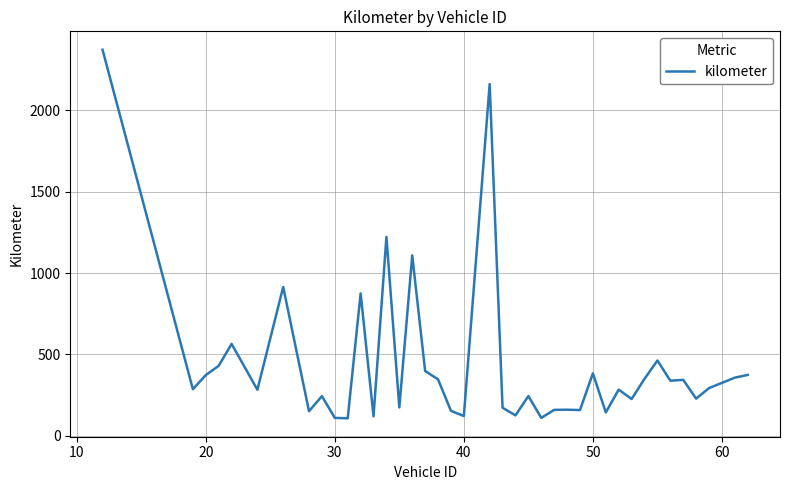

What is the minimum value shown in the chart?

107.0